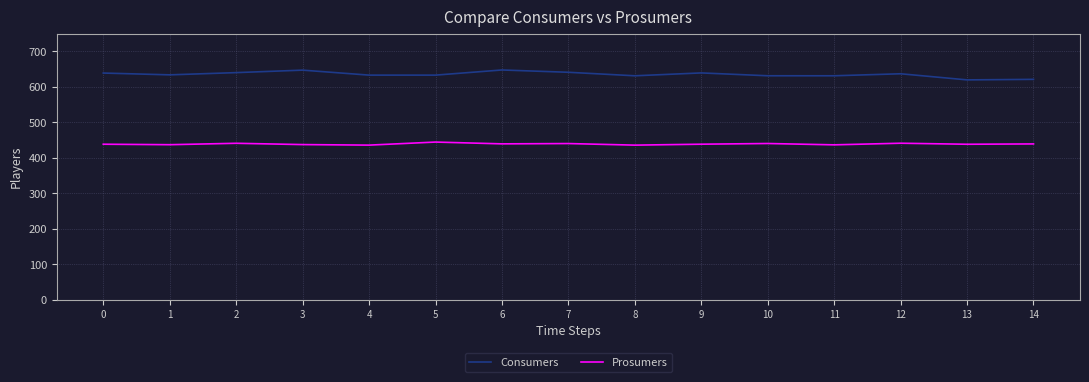

True or false: Consumers and Prosumers intersect in this chart.

False